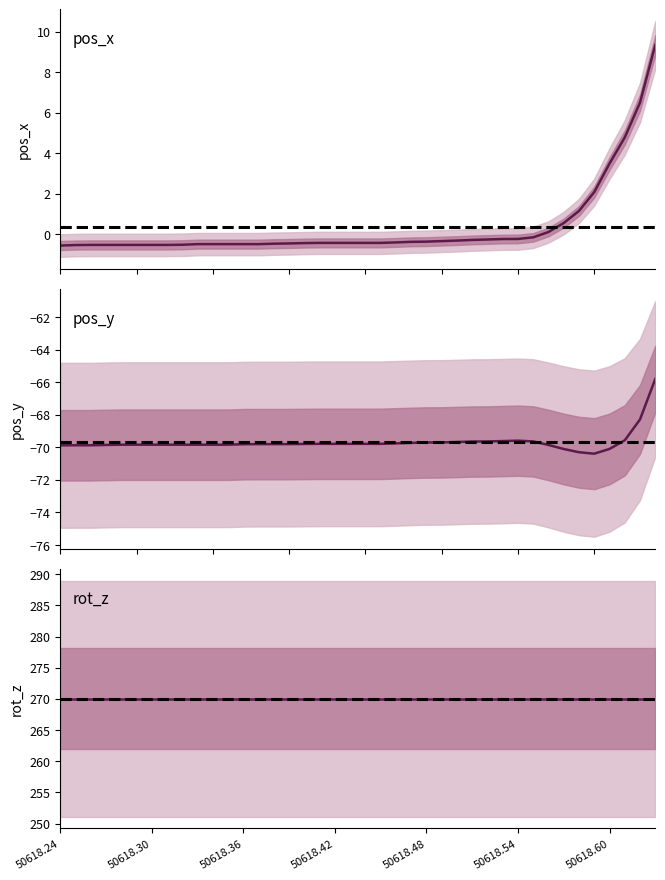

Which has a higher value, 17 or 28?

28